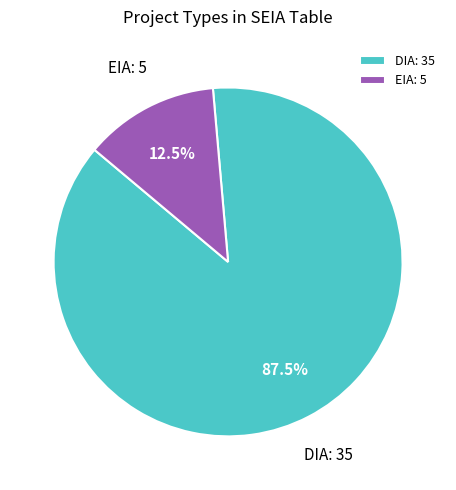

Which slice represents more than half of the pie?

DIA